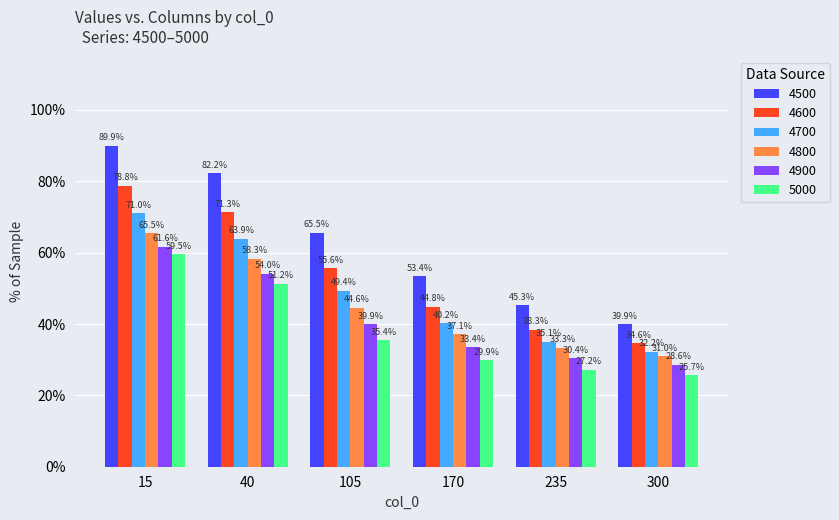

Does the chart contain any negative values?

No